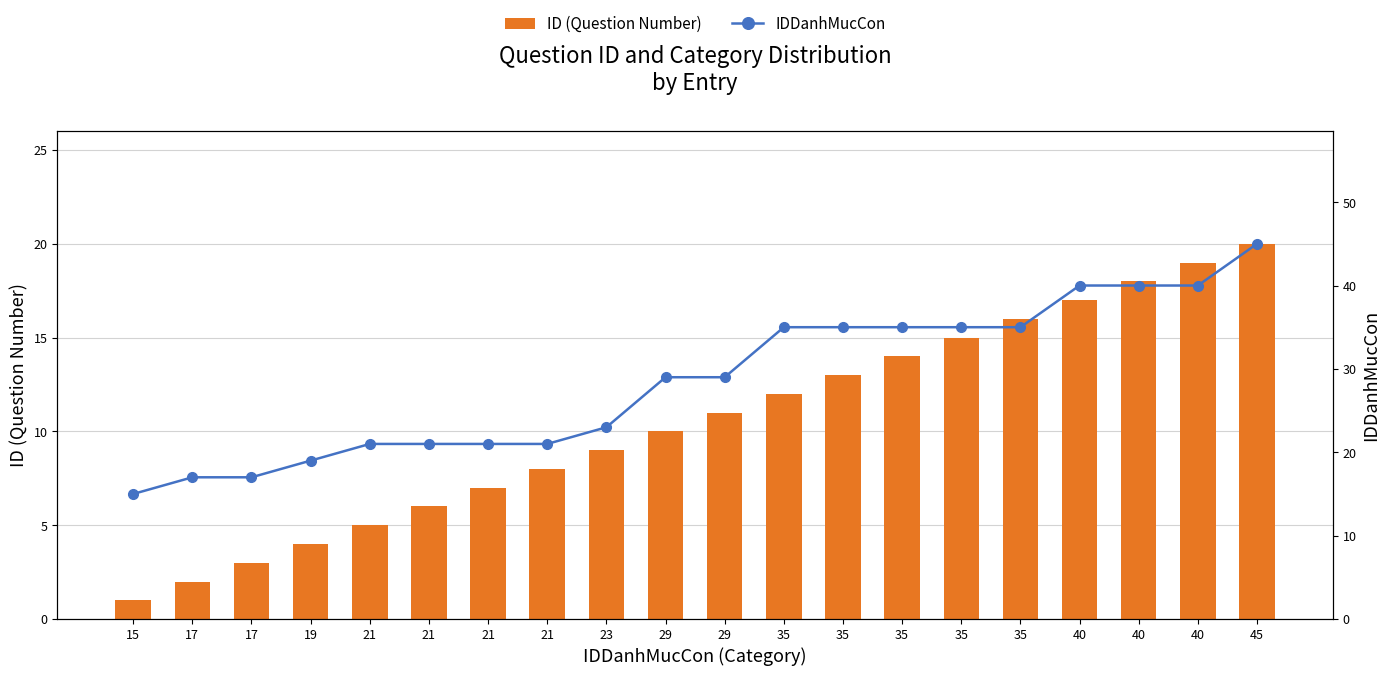

Which label corresponds to the smallest value in the chart?

15